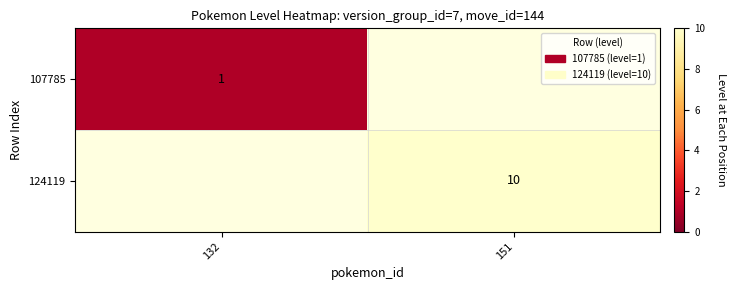

At how many categories does at least one series exceed 6?

1